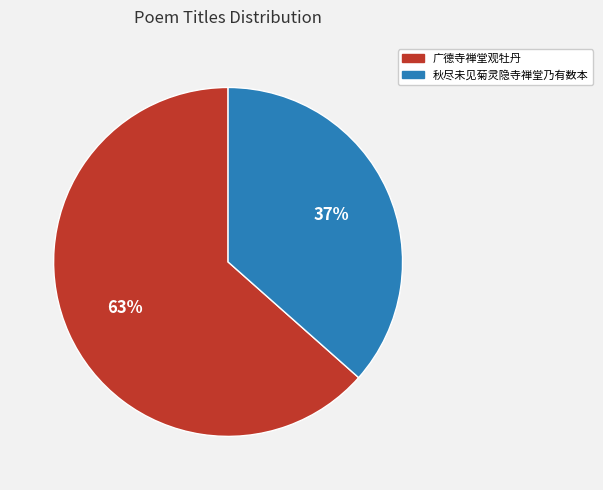

To the nearest percent, what portion does 广德寺禅堂观牡丹 represent?

63%